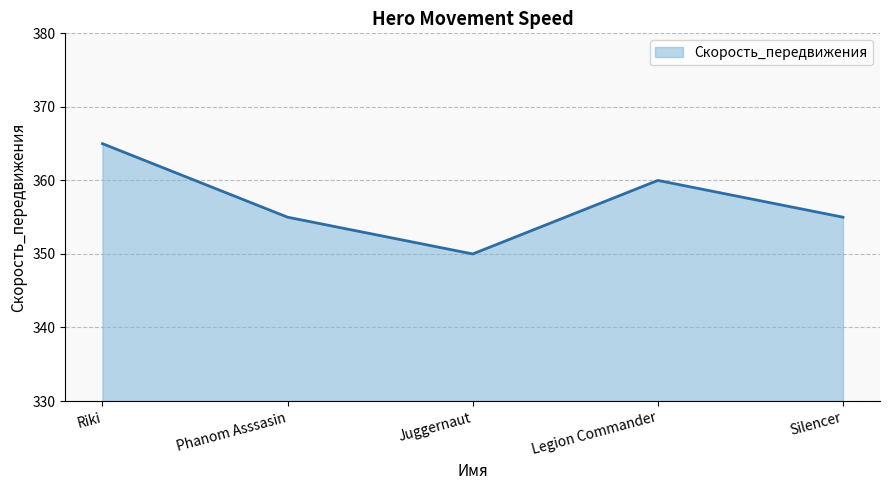

What is the difference between the maximum and minimum values?

15